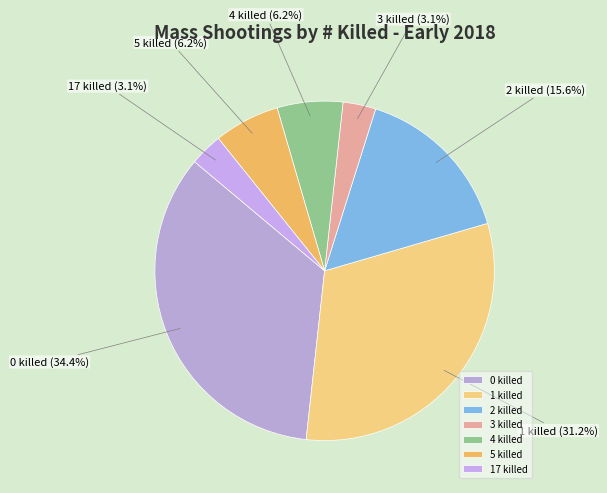

To the nearest percent, what is the difference between the largest and smallest slice percentages?

31%